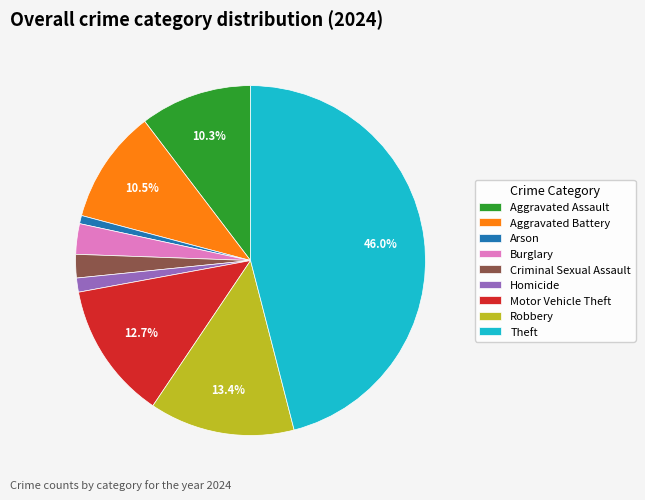

Is there a majority slice in this chart?

No